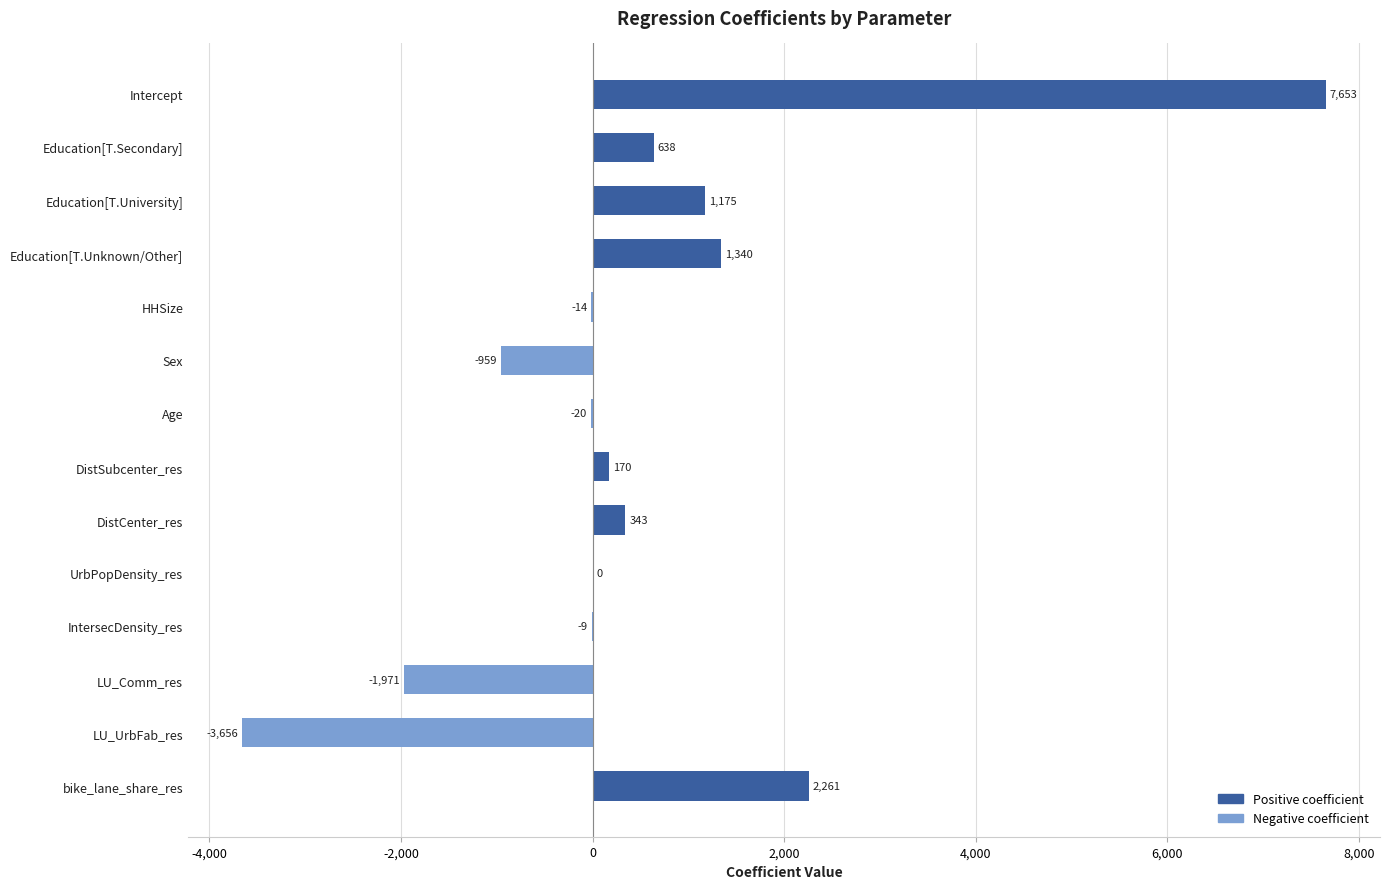

What is the maximum value shown in the chart?

7652.6